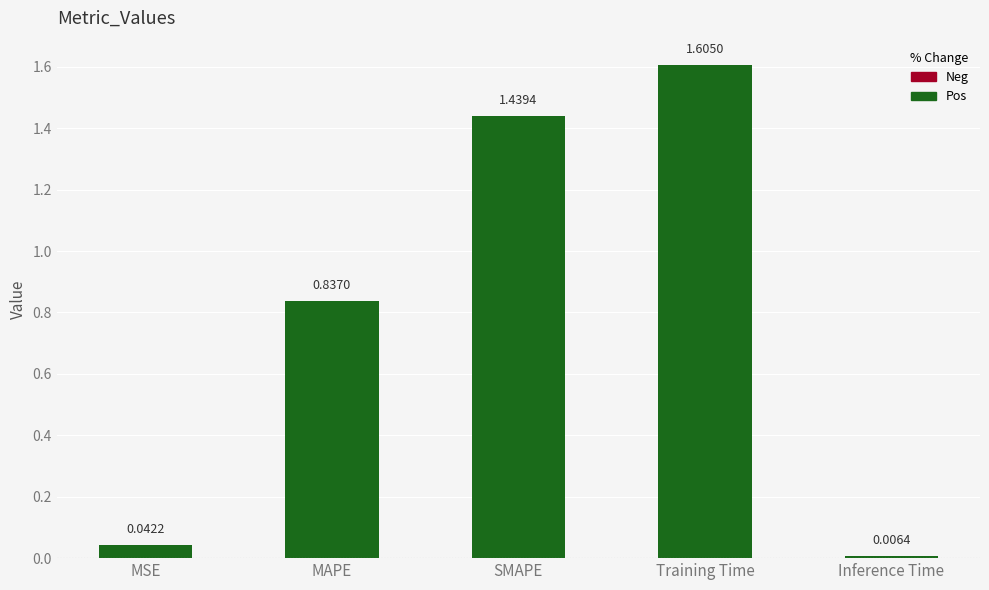

Reading left to right, extract all data points from this chart.

0.0	0.8	1.4	1.6	0.0